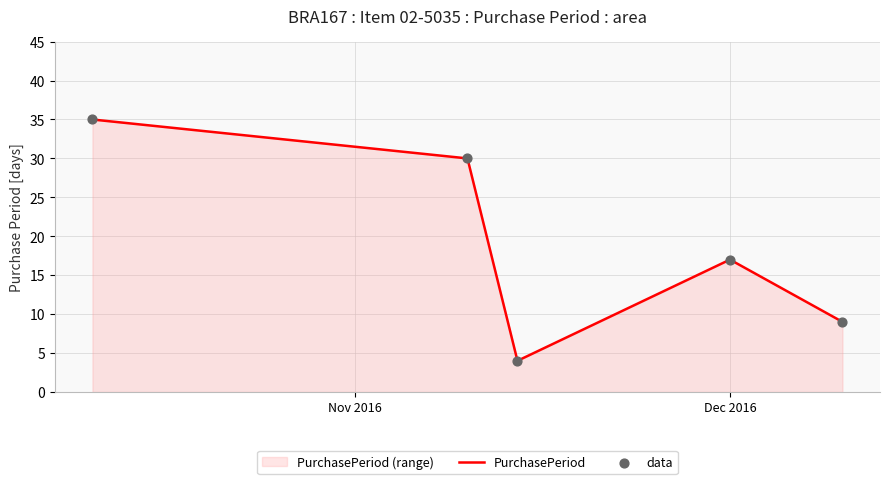

What is the smallest value displayed?

4